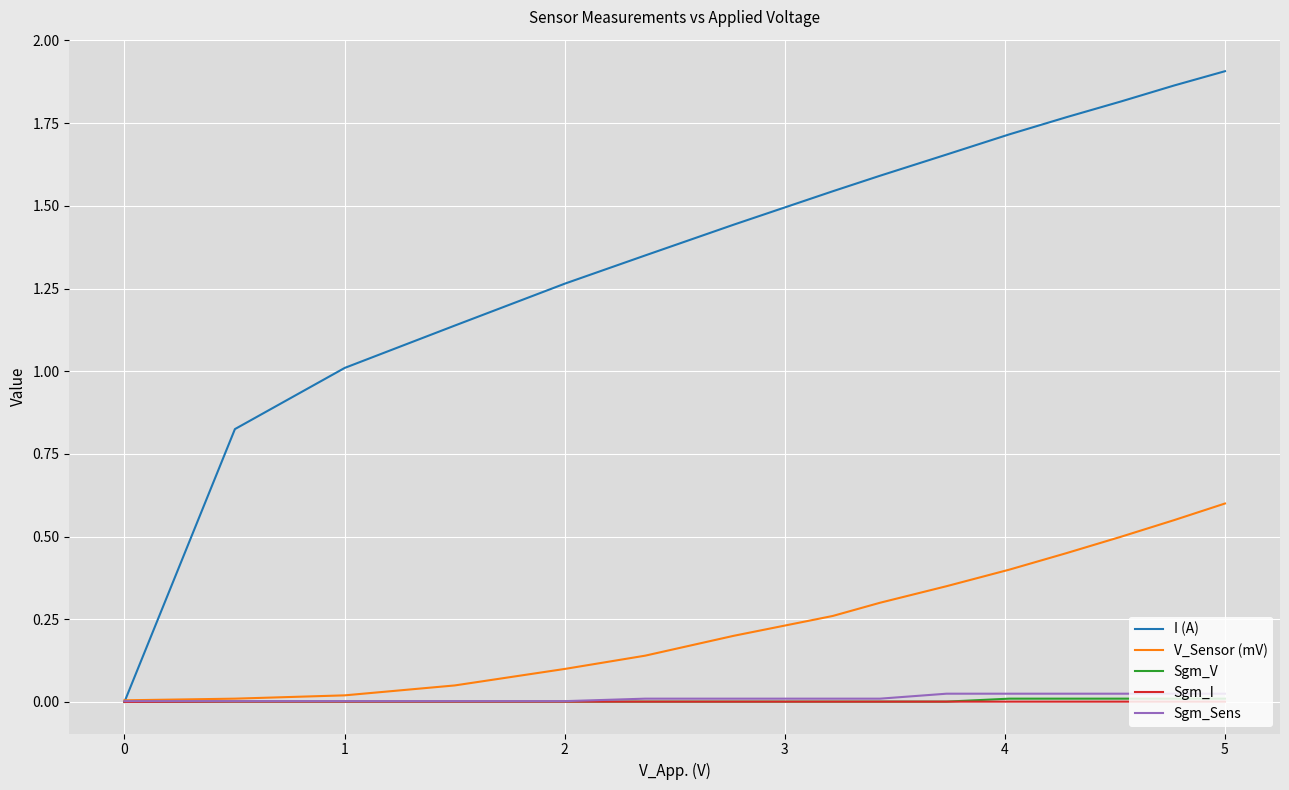

Which series has the largest total across all categories?

I (A)